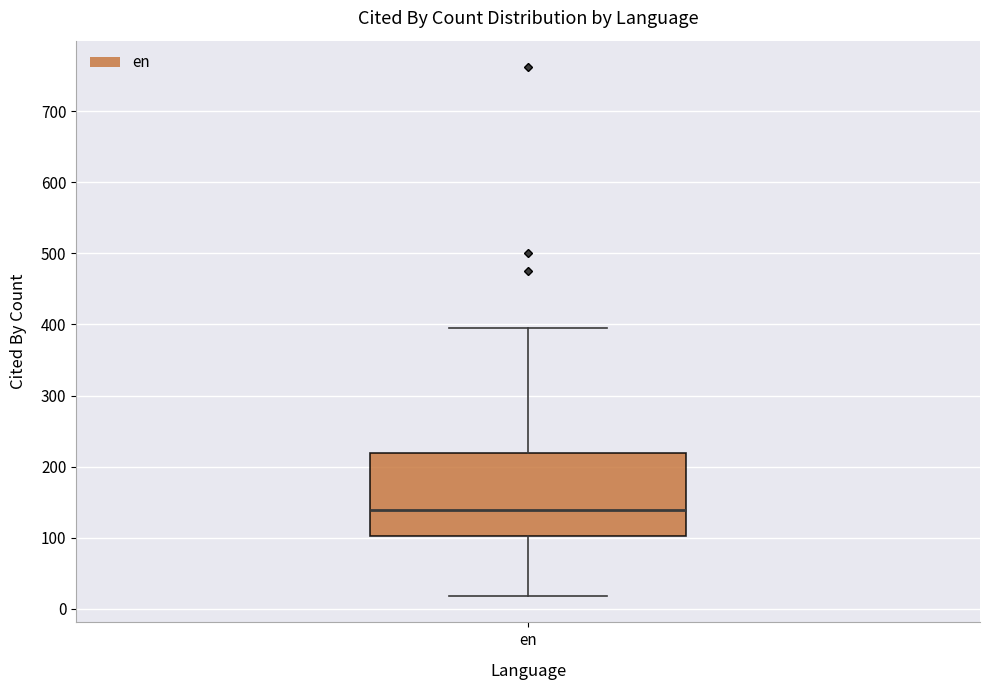

Where does the lower whisker of the box for en end on the y-axis? The values are not printed on the chart, so give them approximately, as read against the axis.

20